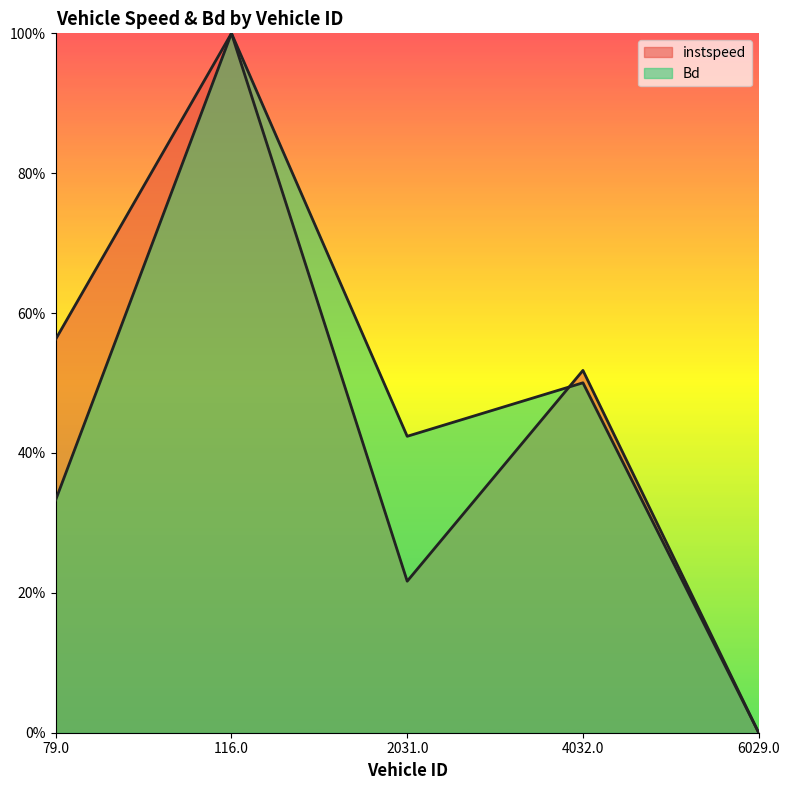

How many lines are shown in the chart?

2